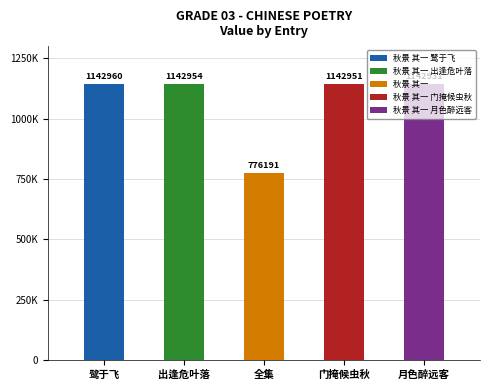

Rank the categories by value from lowest to highest.

秋景 其一, 秋景 其一 月色醉远客, 秋景 其一 门掩候虫秋, 秋景 其一 出逢危叶落, 秋景 其一 鹭于飞